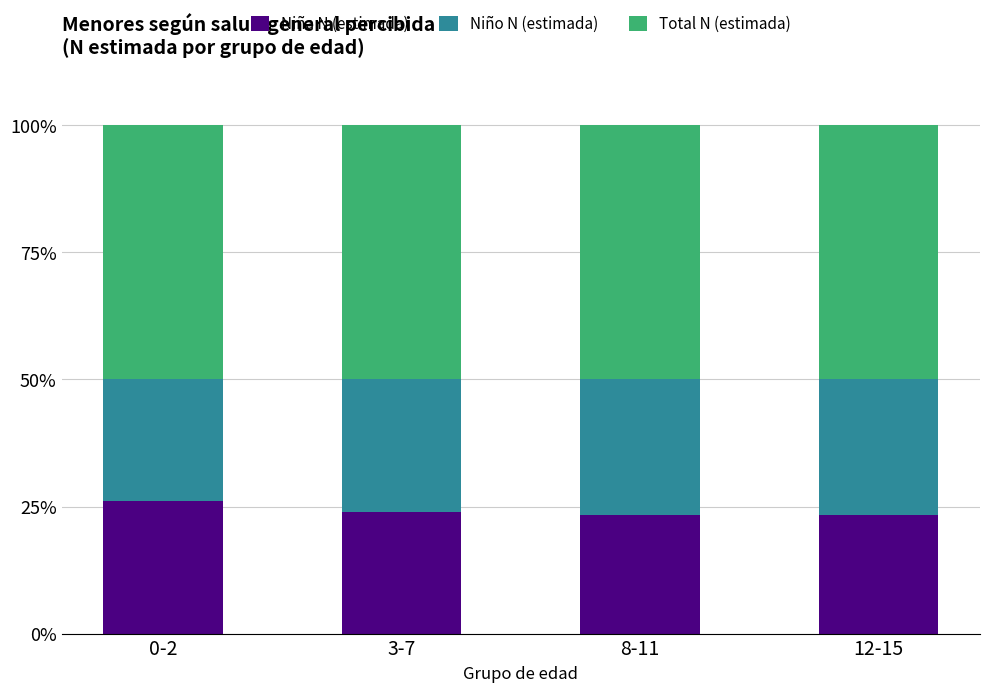

What is the highest value of the Niña N (estimada) series?

26.0